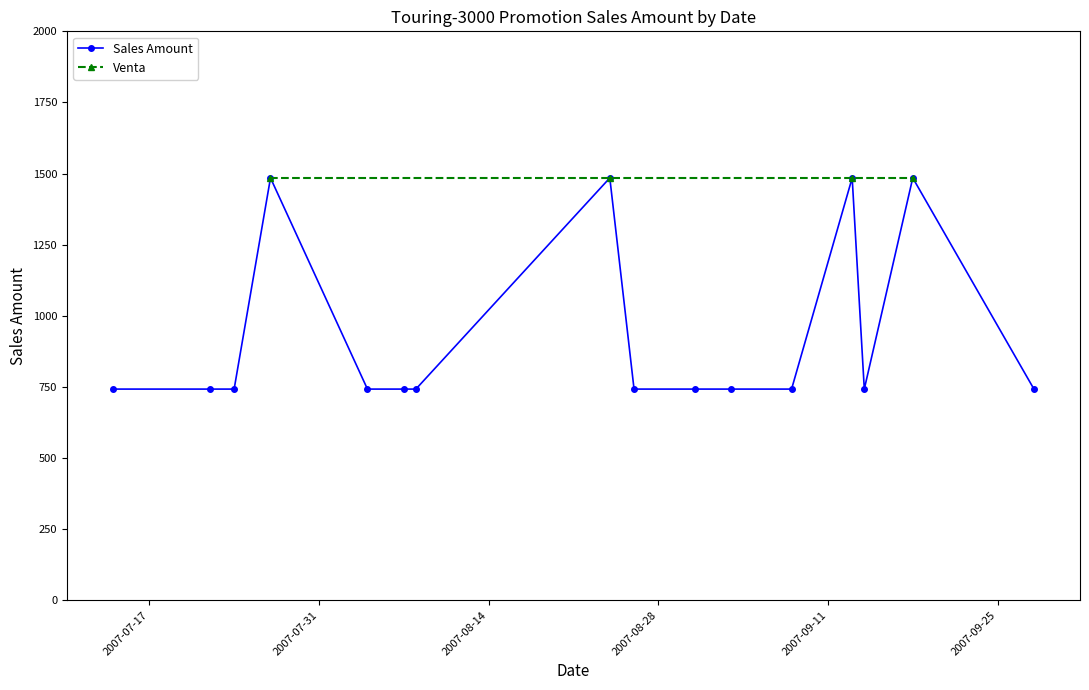

True or false: there are more than 0 points higher than both neighbors.

True